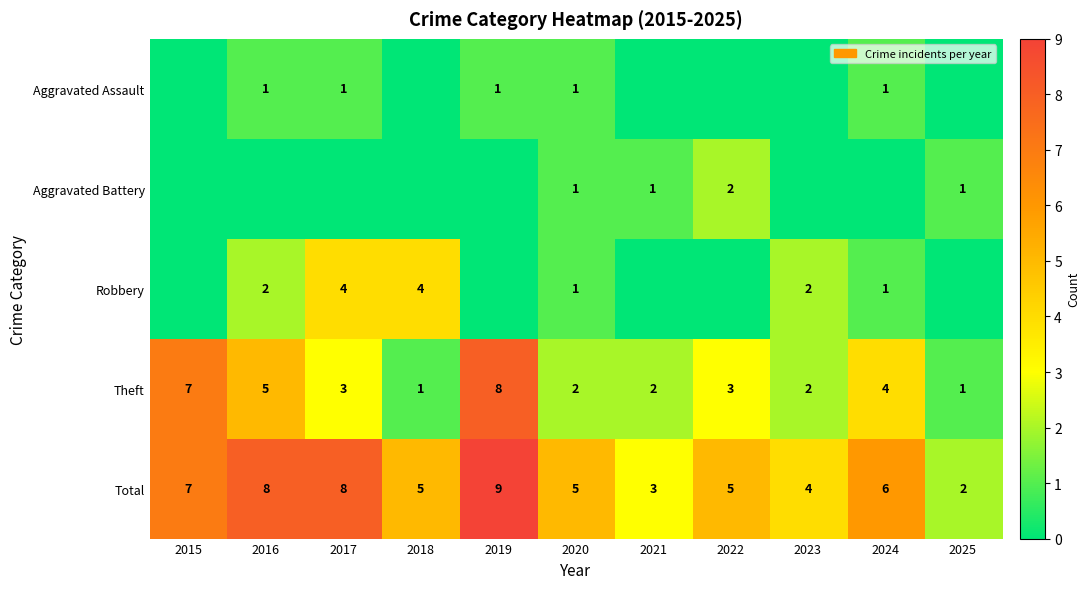

Is the value of Robbery at 2017 greater than the value of Aggravated Assault at 2019?

Yes